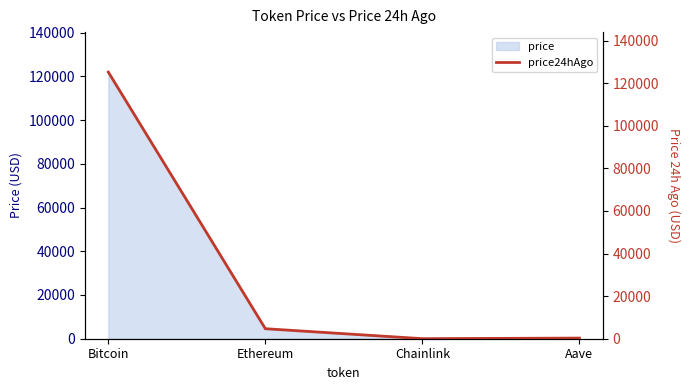

What is the minimum value shown in the chart?

23.5